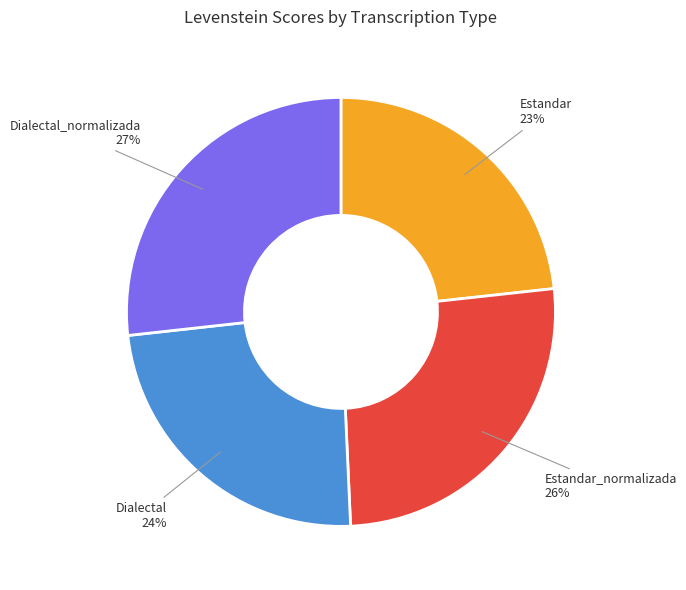

The Dialectal_normalizada slice represents 27% of the pie. True or false?

True